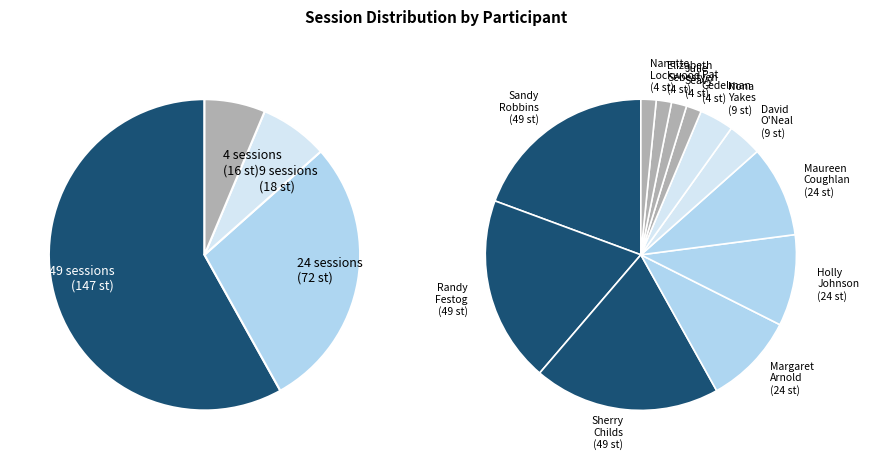

To the nearest percent, what is the difference between the largest and smallest slice percentages?

18%